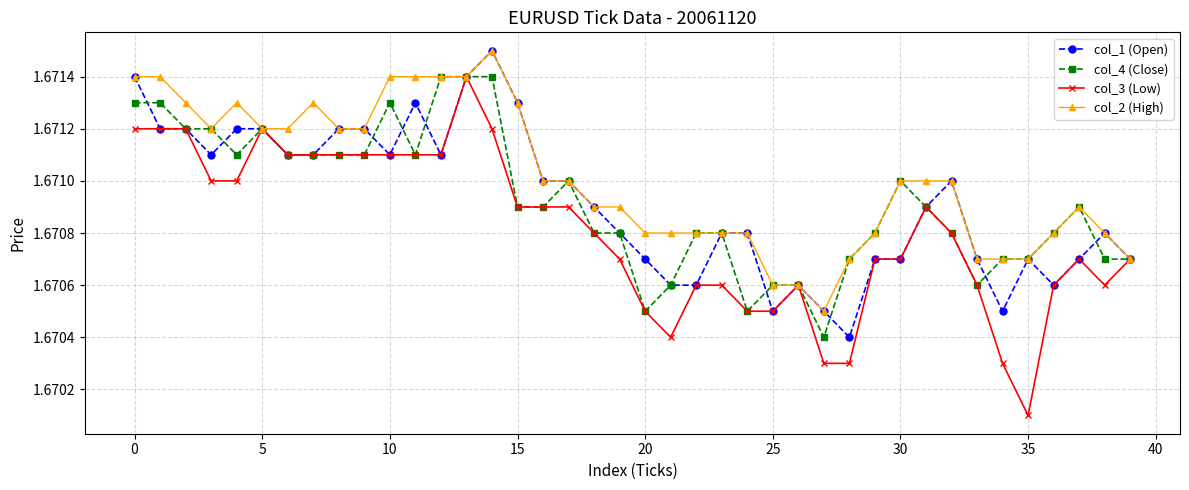

At how many categories does at least one series exceed 1?

40